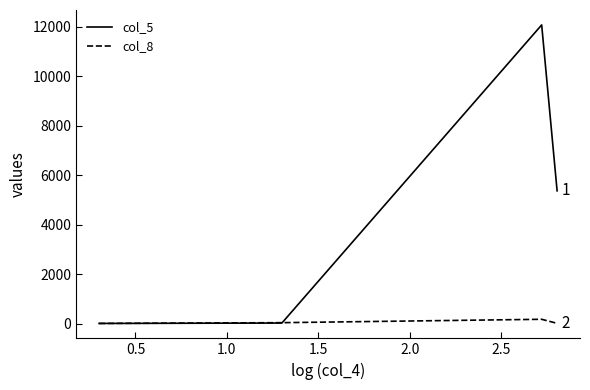

List the series in order of their peak value, lowest first.

col_8, col_5